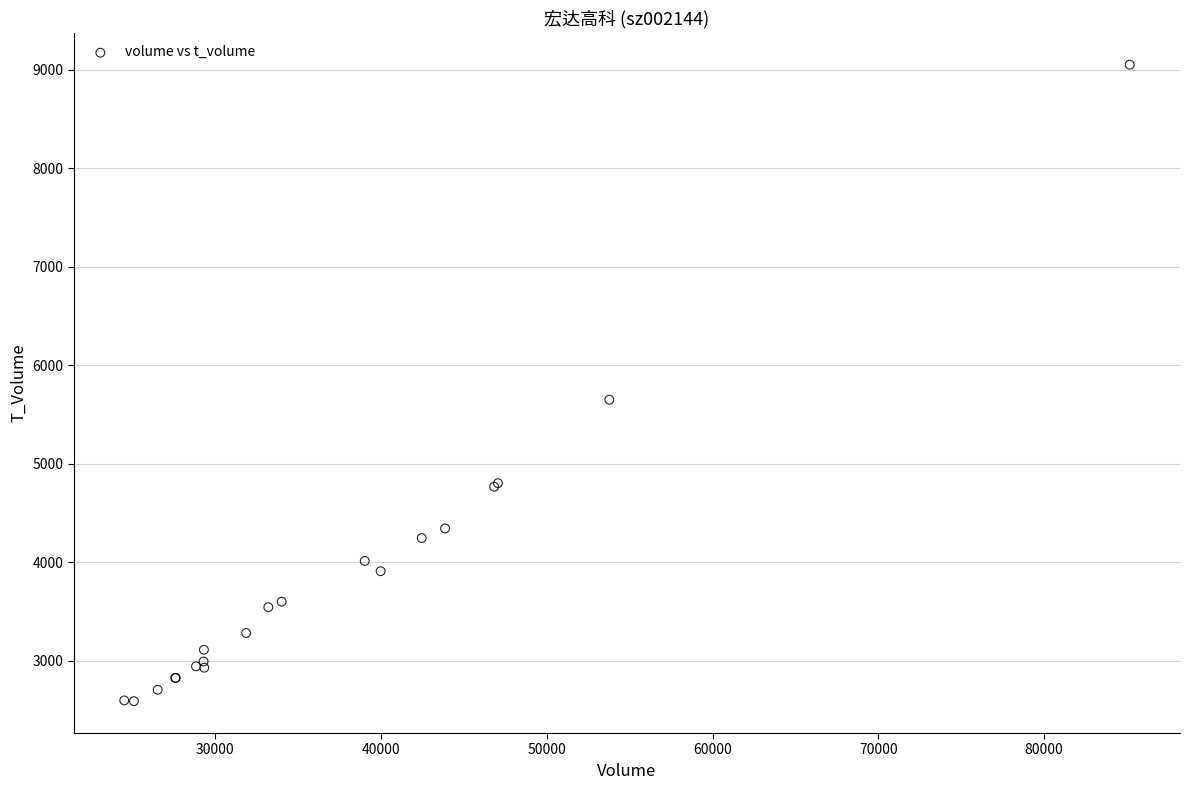

What Y value in the scatter plot is closest to 5820?

5650